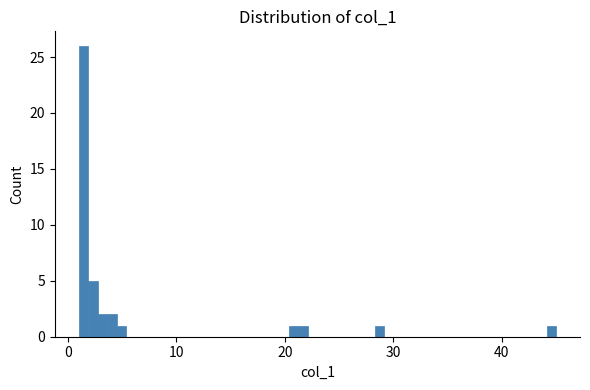

Read against the x-axis, roughly where is the centre of the tallest bar?

1